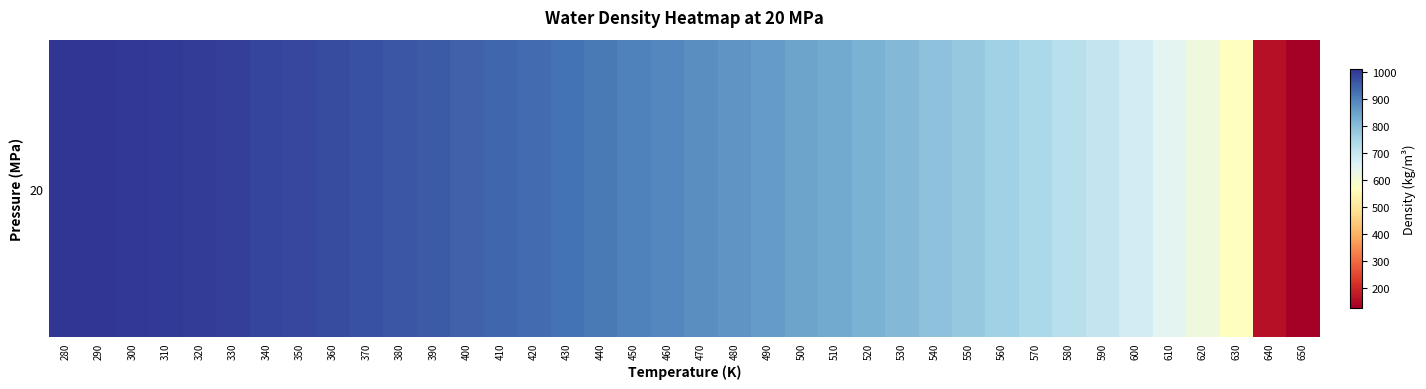

True or false: the data shows 1523.0 at 470.

False